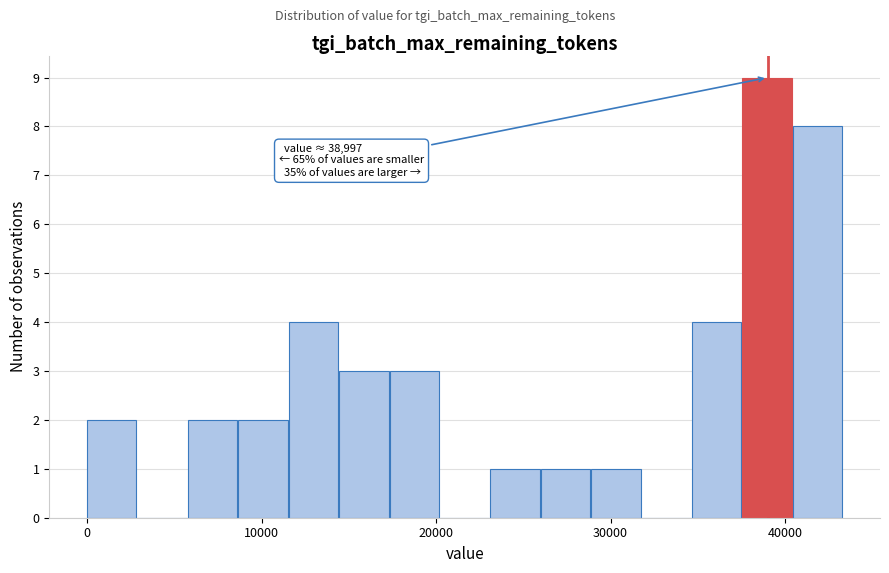

Read against the x-axis, roughly where is the centre of the tallest bar?

39000